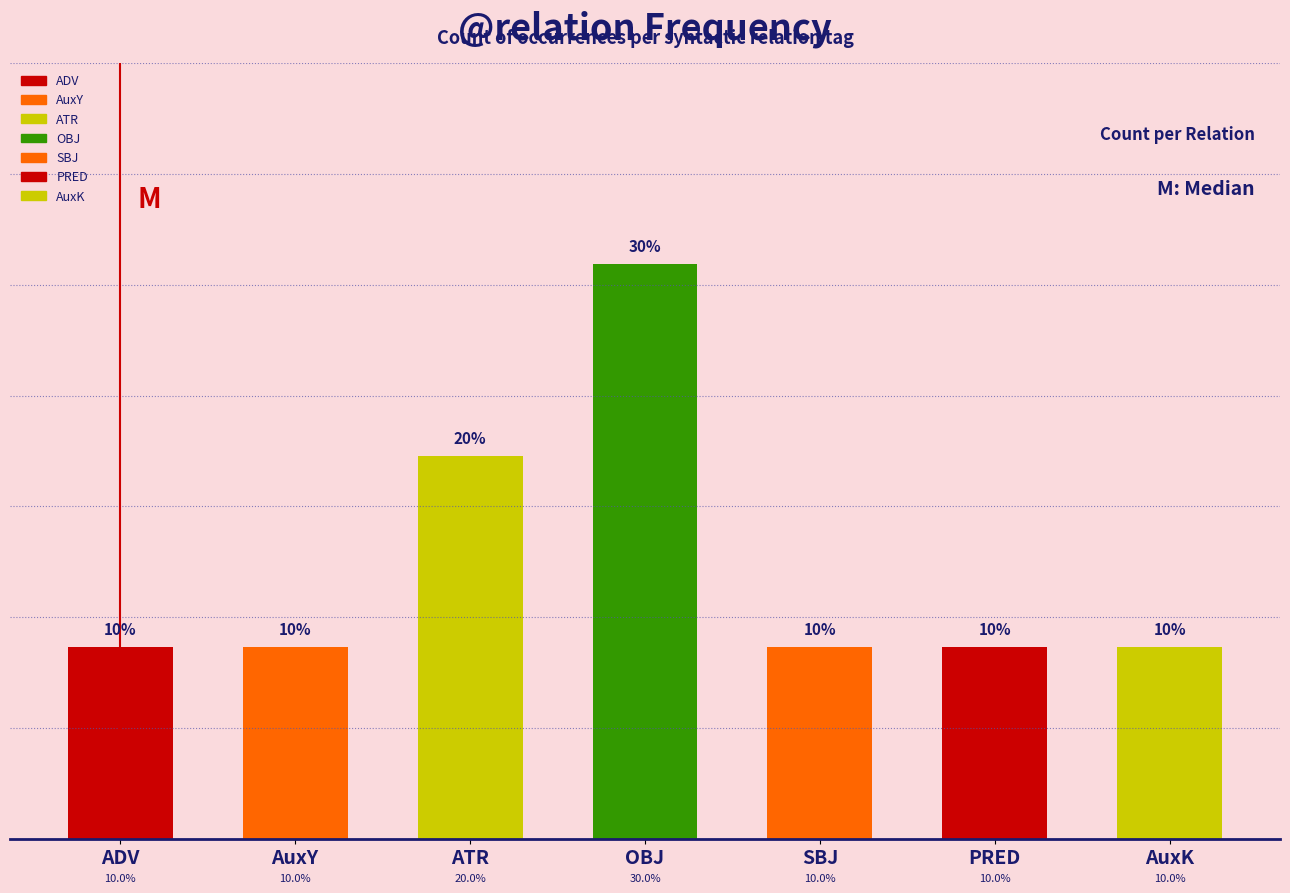

What is the difference between the maximum and second lowest values?

2